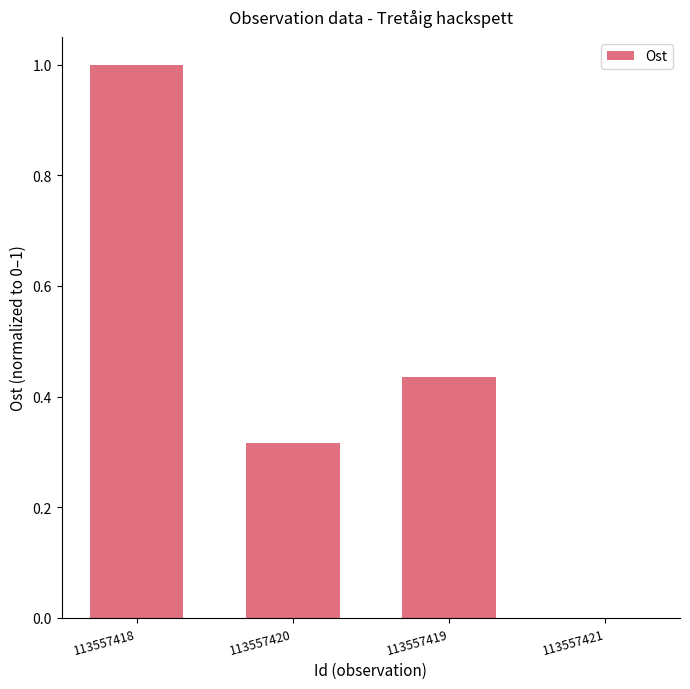

What is the approximate value at 113557418?

1.0